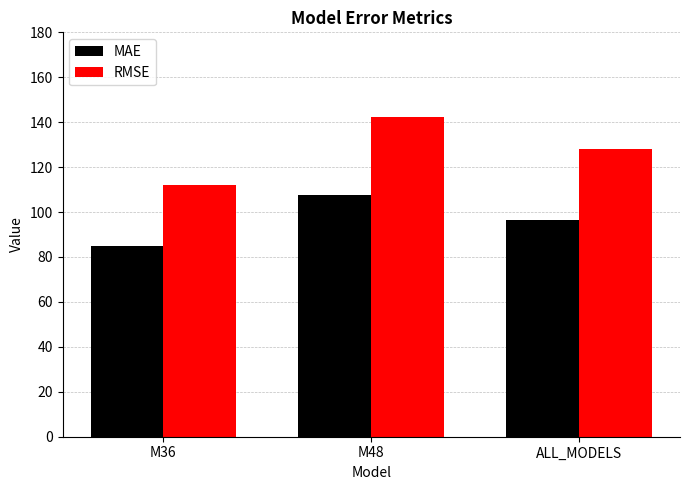

What is the label of the 1st bar from the right?

ALL_MODELS